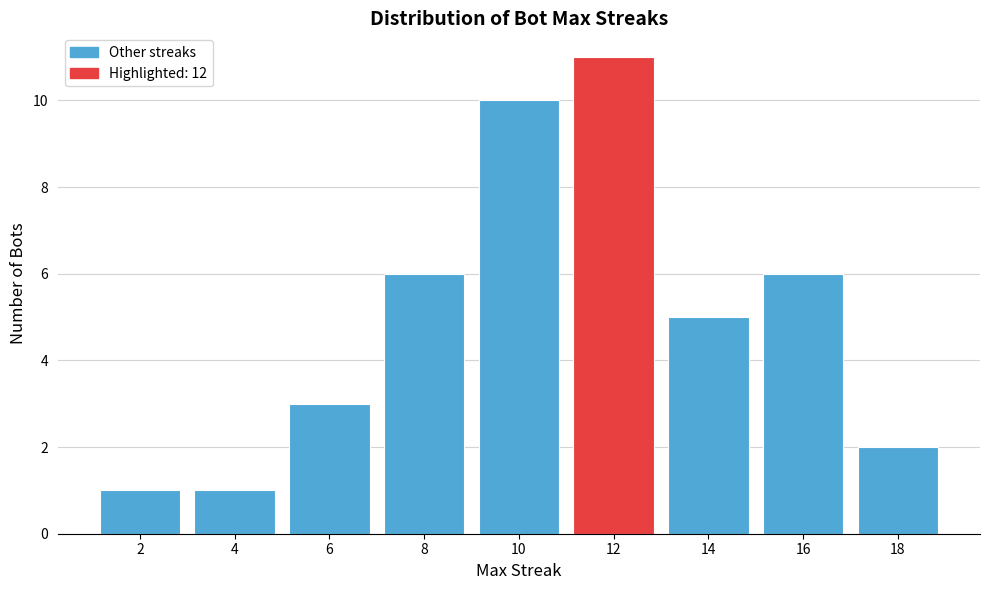

Reading left to right, list every bar in this chart as the range it spans on the x-axis followed by its height. The values are not printed on the chart, so give them approximately, as read against the axis.

1 to 3: 1
3 to 5: 1
5 to 7: 3
7 to 9: 6
9 to 11: 10
11 to 13: 11
13 to 15: 5
15 to 17: 6
17 to 19: 2